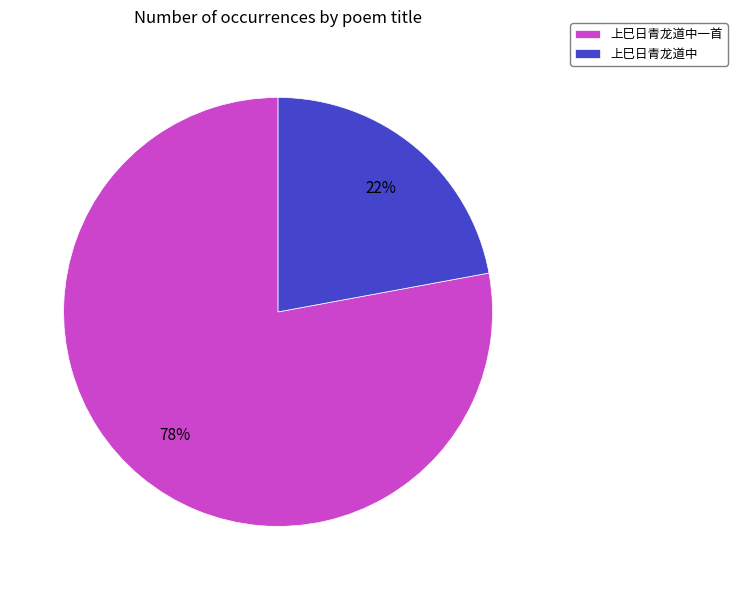

To the nearest percent, what percentage of the pie is 上巳日青龙道中一首?

78%